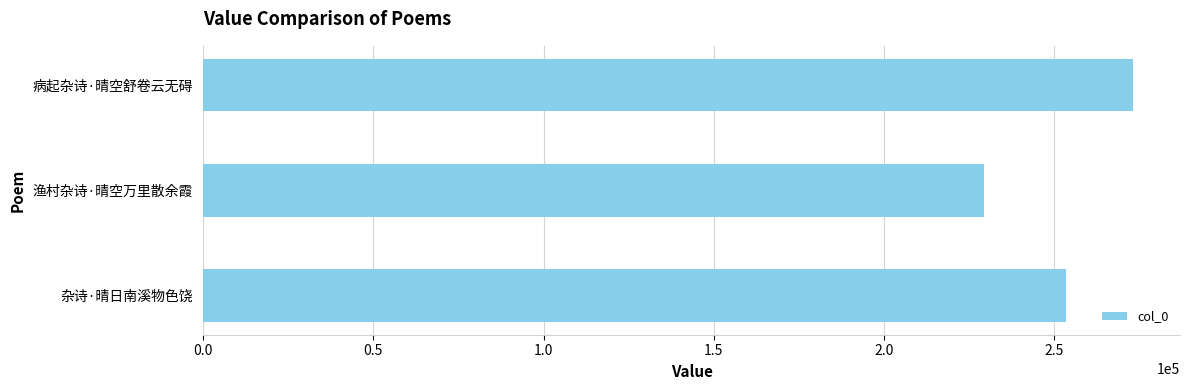

What is the minimum value shown in the chart?

229409